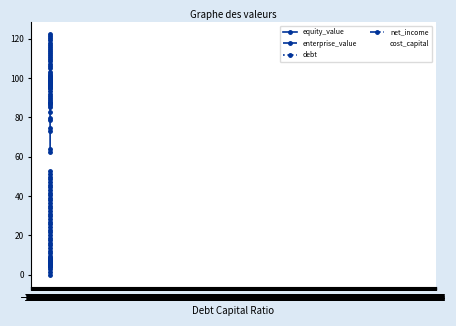

True or false: net_income and cost_capital cross at least once.

False